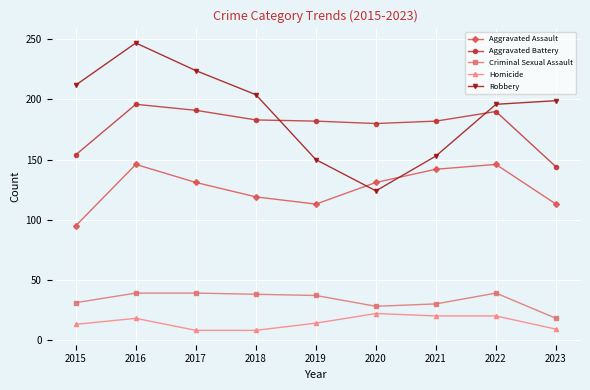

What is the average value of the Homicide series?

15